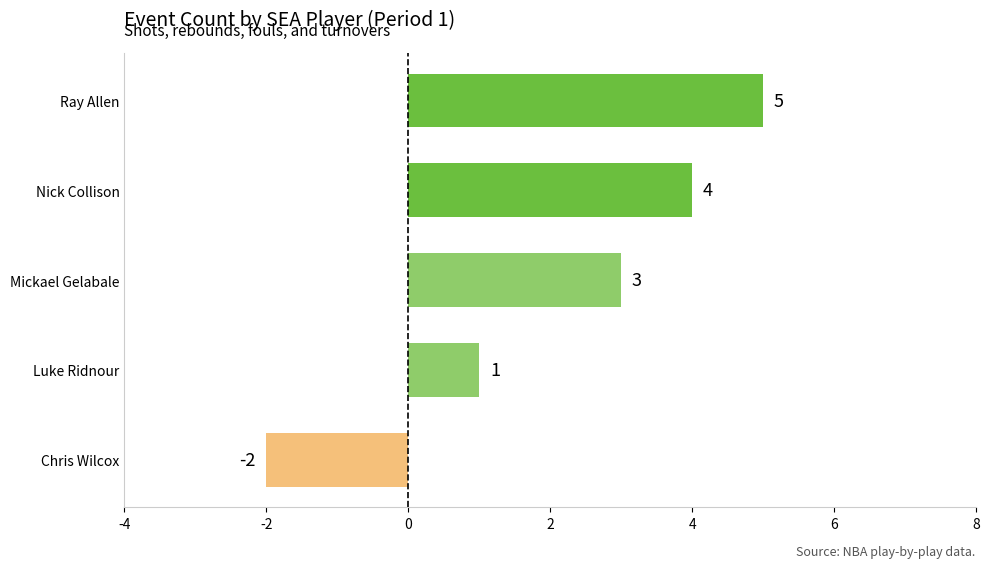

How many values are between 1 and 4?

3